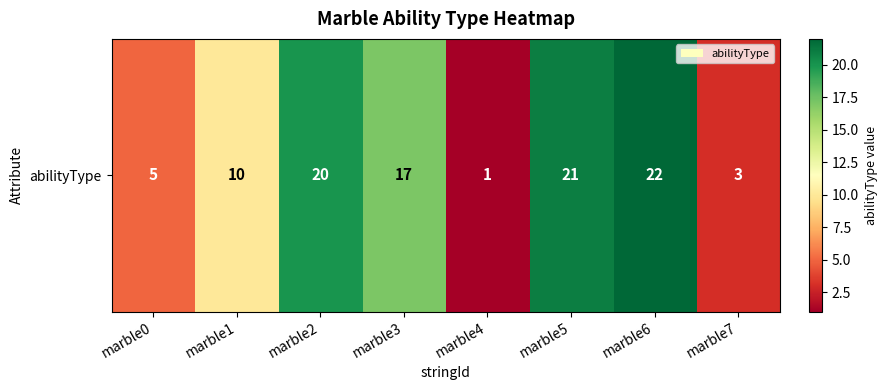

Is it true that the value at marble3 is 17?

True